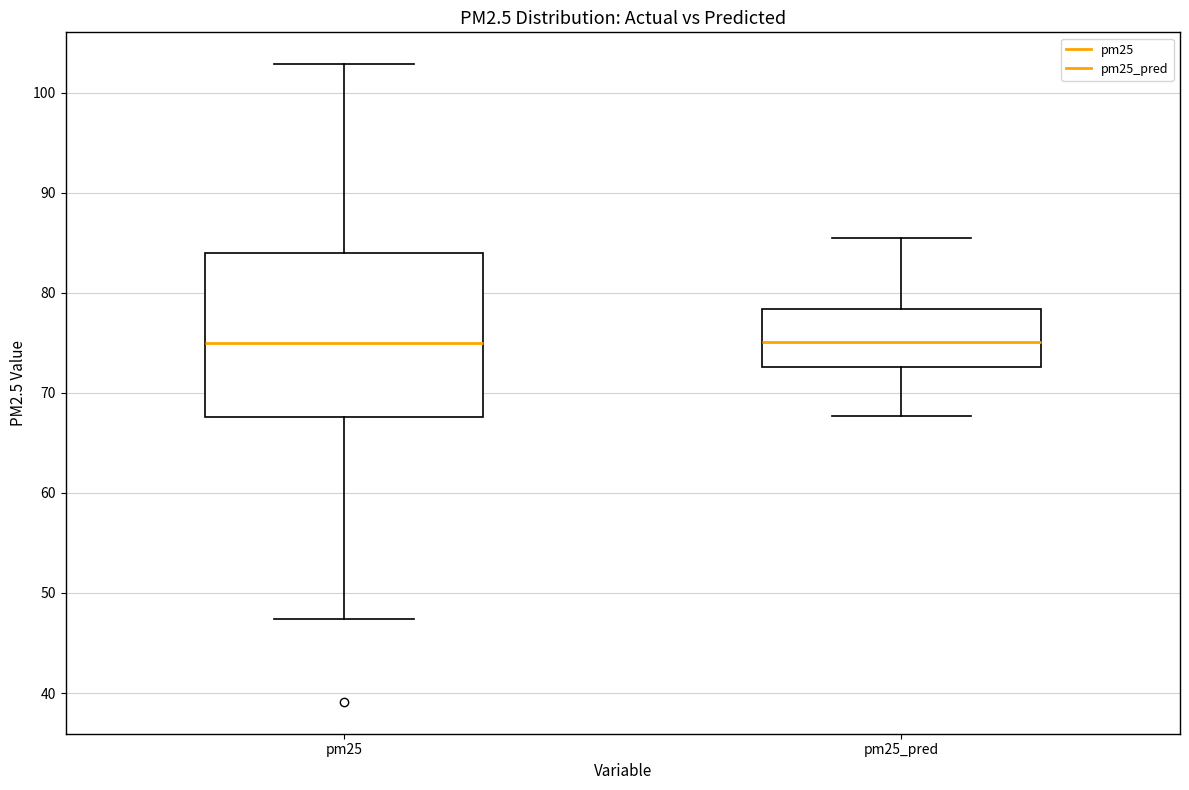

Which box is the tallest, from its lower edge to its upper edge?

pm25